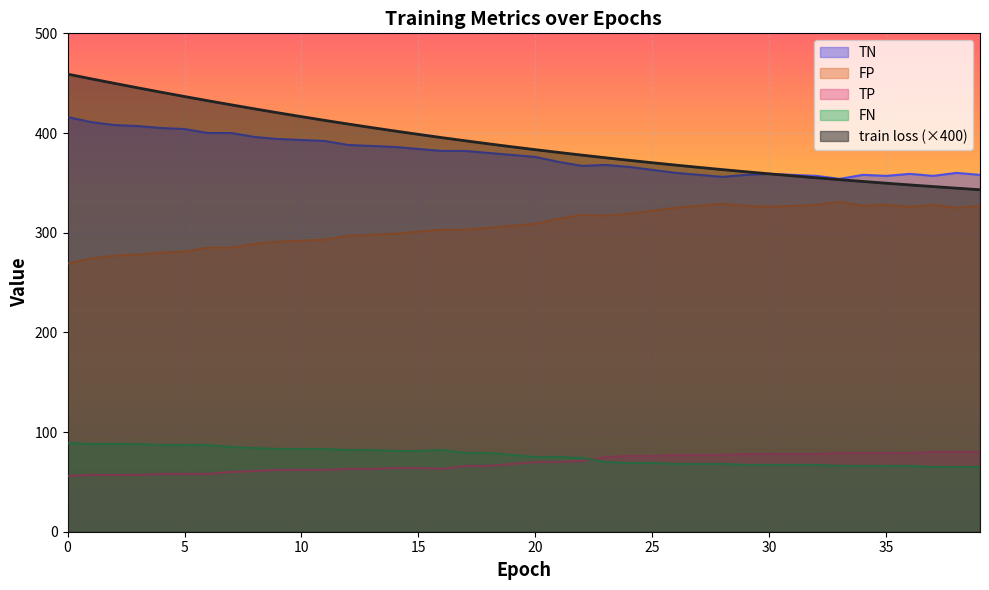

What is the difference between the highest and lowest values at 22?

306.8